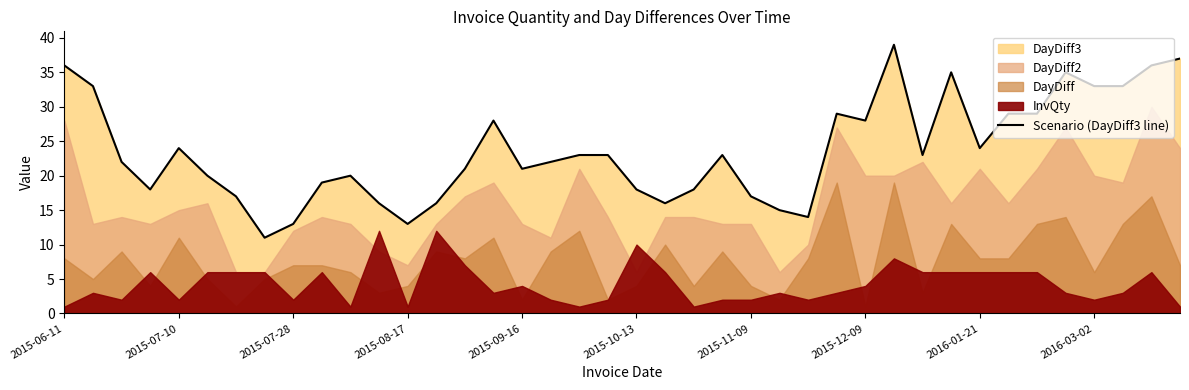

What is the greatest value displayed?

39